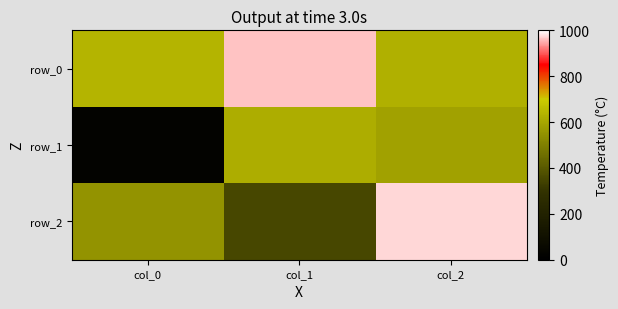

Count the number of data series in this chart.

3